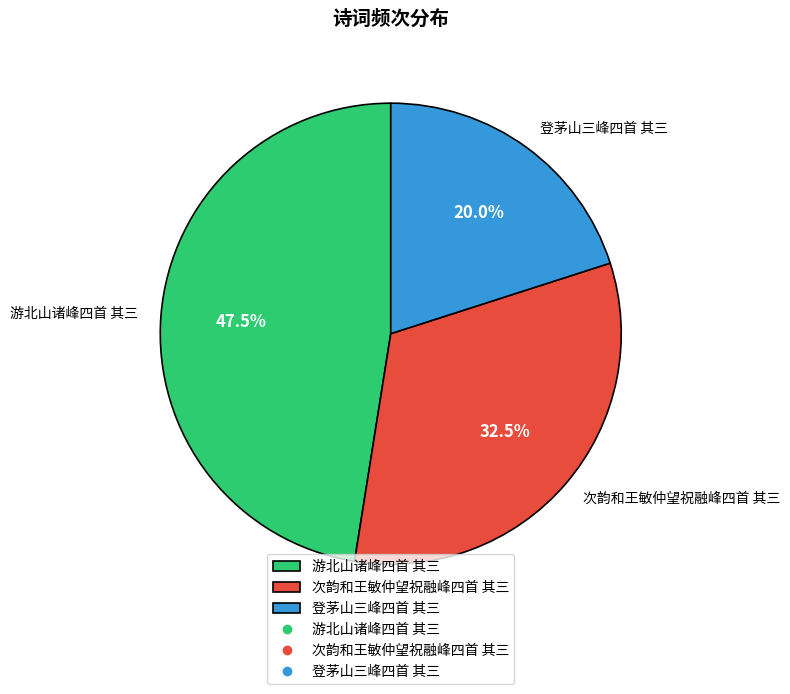

Rank the categories by value from lowest to highest.

登茅山三峰四首 其三, 次韵和王敏仲望祝融峰四首 其三, 游北山诸峰四首 其三